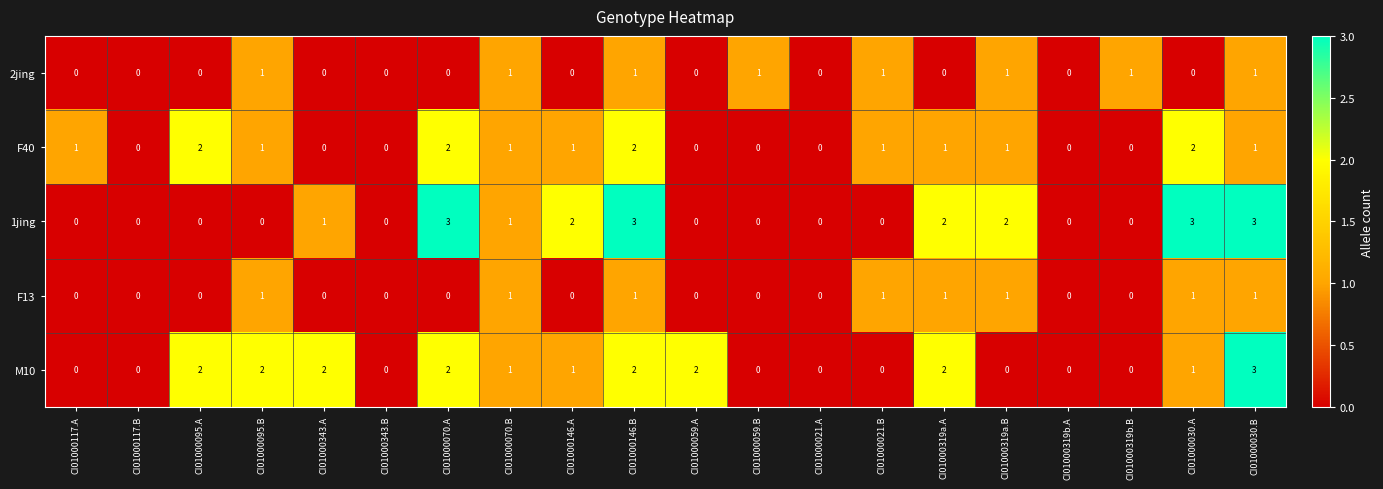

The F40 series shows 0 at CI01000117.B. True or false?

True